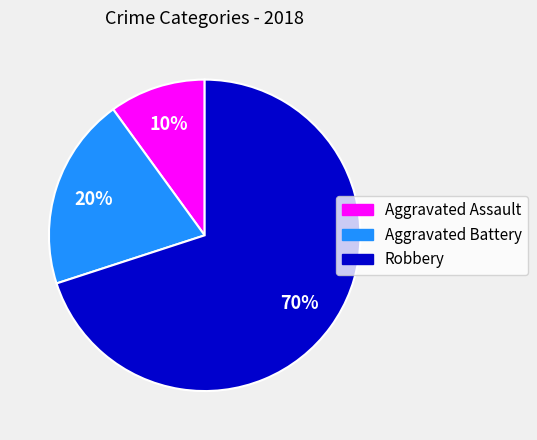

Is there a majority slice in this chart?

Yes